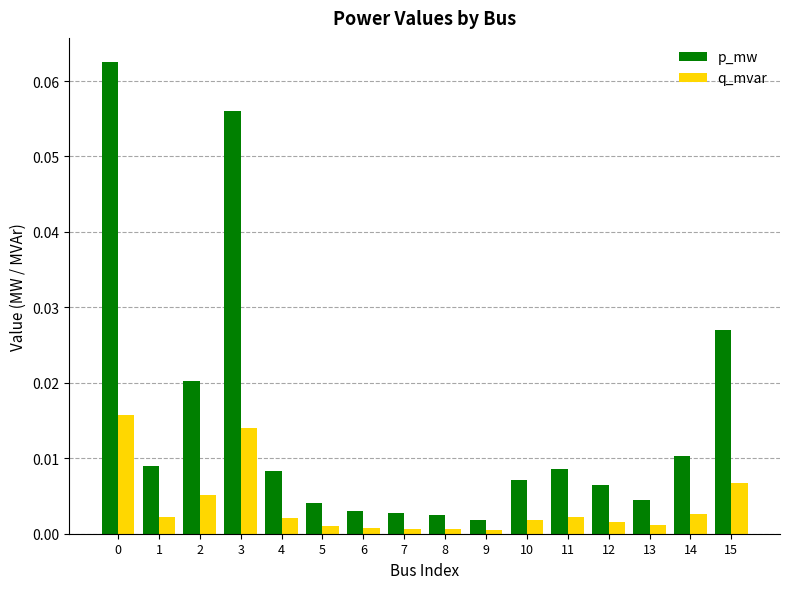

Rank the series by their maximum value, from highest to lowest.

p_mw, q_mvar